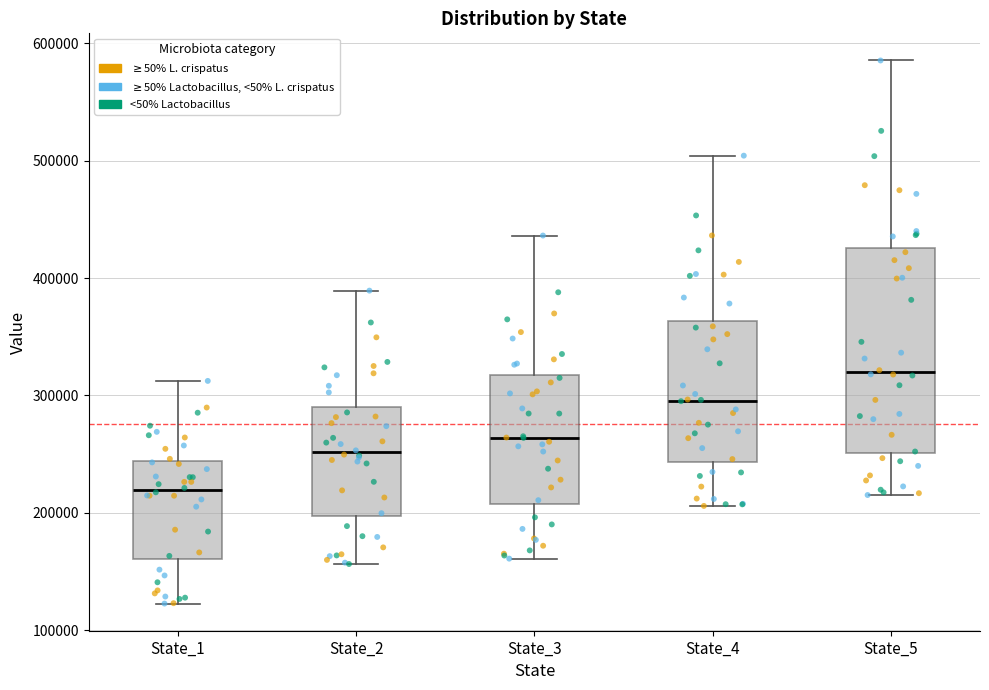

Reading left to right, transcribe this box plot: for each box, give where its median line is, the range the box spans, and where its two whiskers end, as read against the y-axis. The values are not printed on the chart, so give them approximately, as read against the axis.

State_1: median 220000, box 160000 to 240000, whiskers 120000 to 310000
State_2: median 250000, box 200000 to 290000, whiskers 160000 to 390000
State_3: median 260000, box 210000 to 320000, whiskers 160000 to 440000
State_4: median 300000, box 240000 to 360000, whiskers 210000 to 500000
State_5: median 320000, box 250000 to 430000, whiskers 220000 to 590000